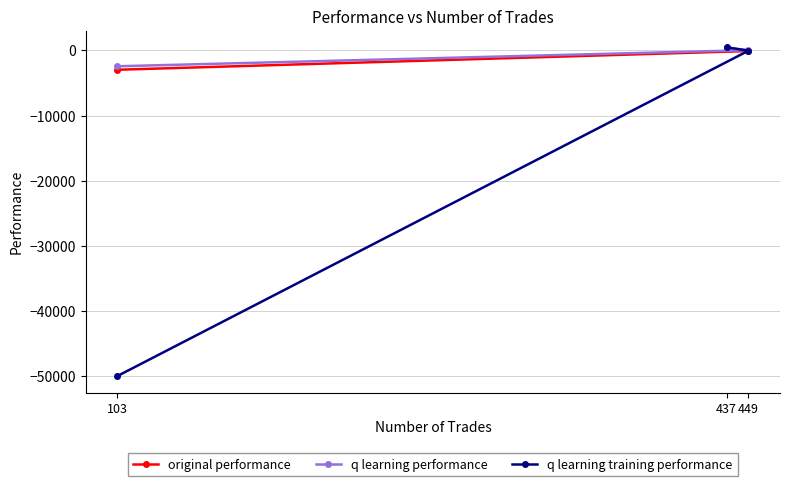

What is the difference between the q learning training performance values at 449 and 437?

527.7